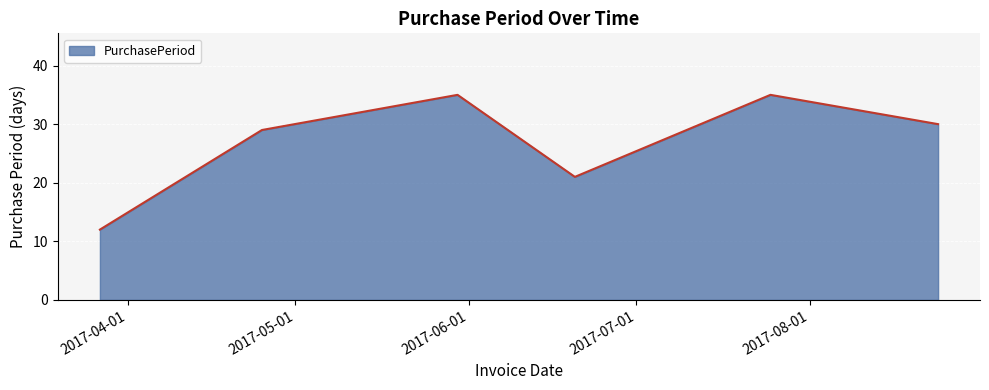

What is the difference between the maximum and minimum values?

23